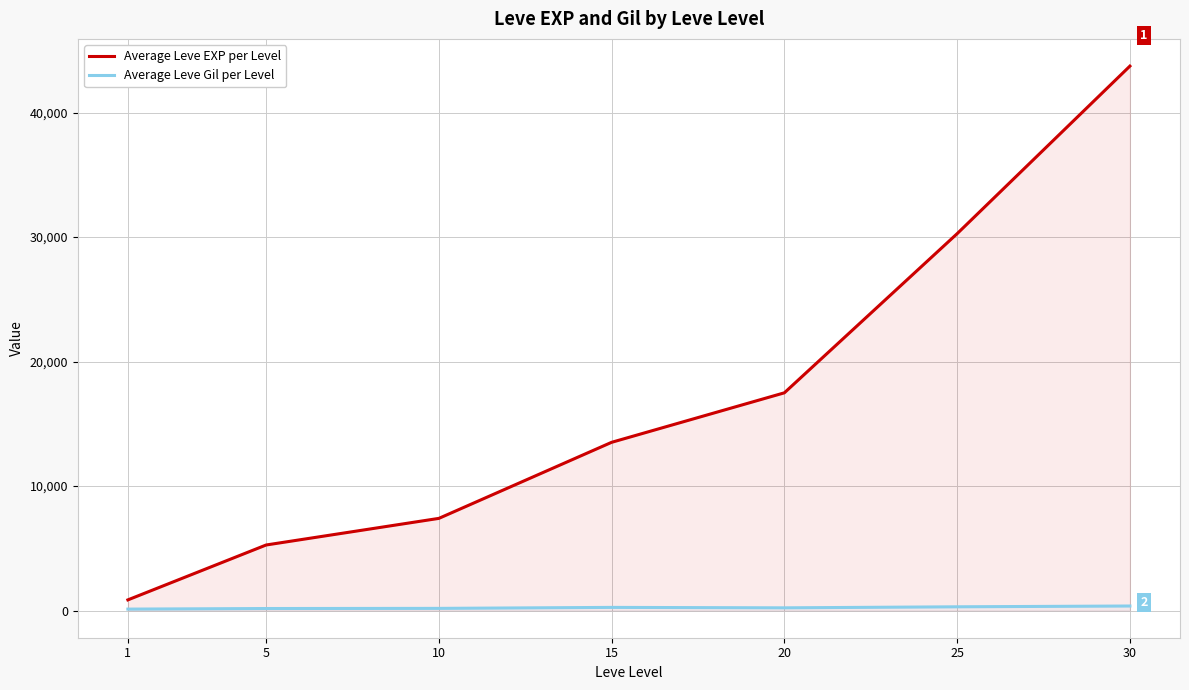

What is the maximum value for Average Leve Gil per Level?

361.0